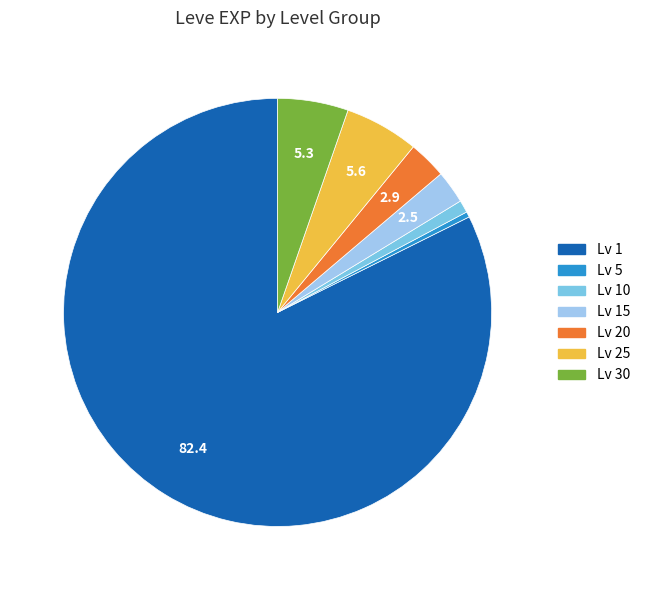

Does any single category account for the majority?

Yes